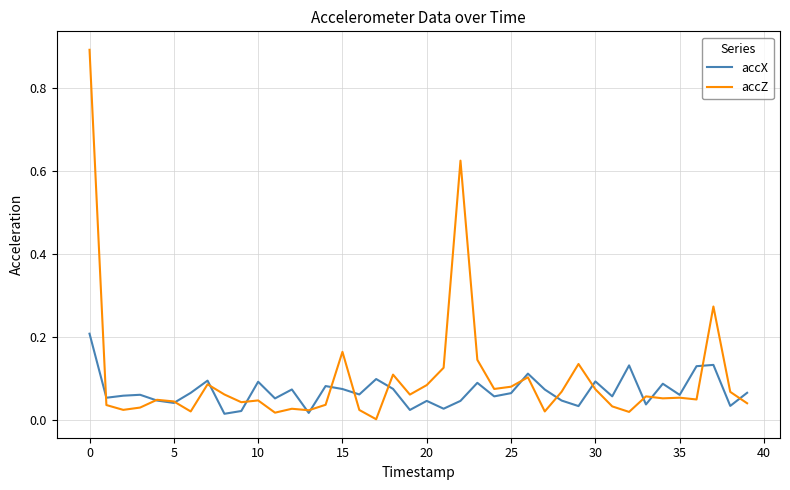

Rank the series by their average value, from lowest to highest.

accX, accZ